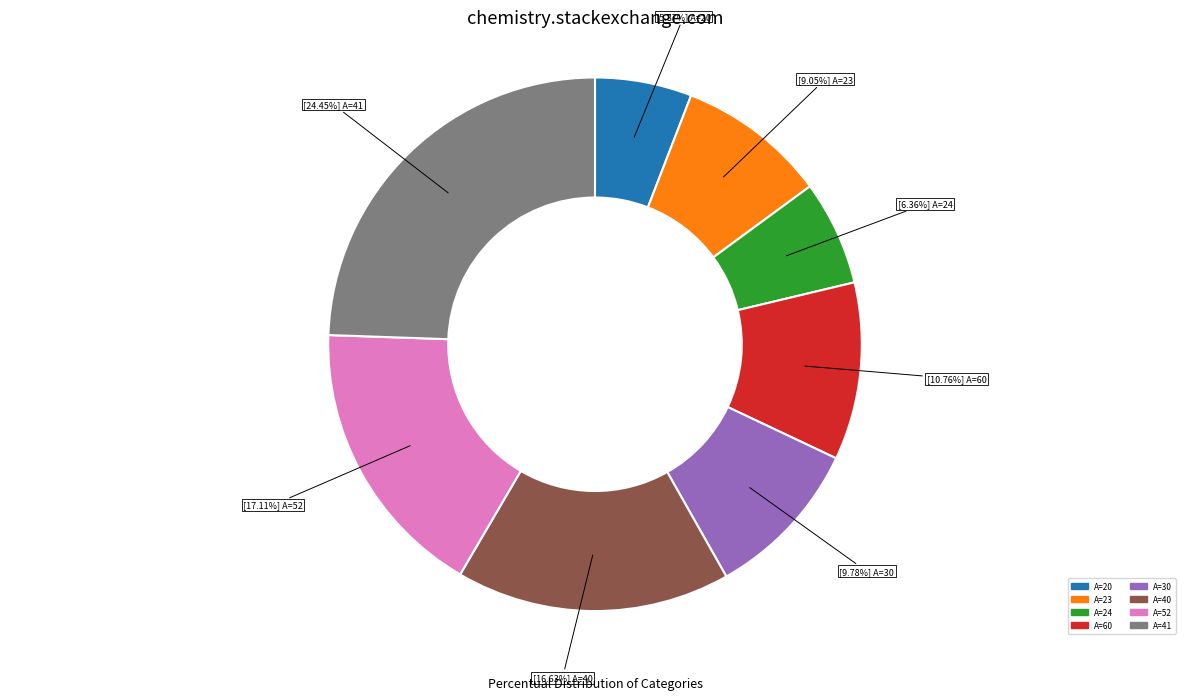

Is there a majority slice in this chart?

No